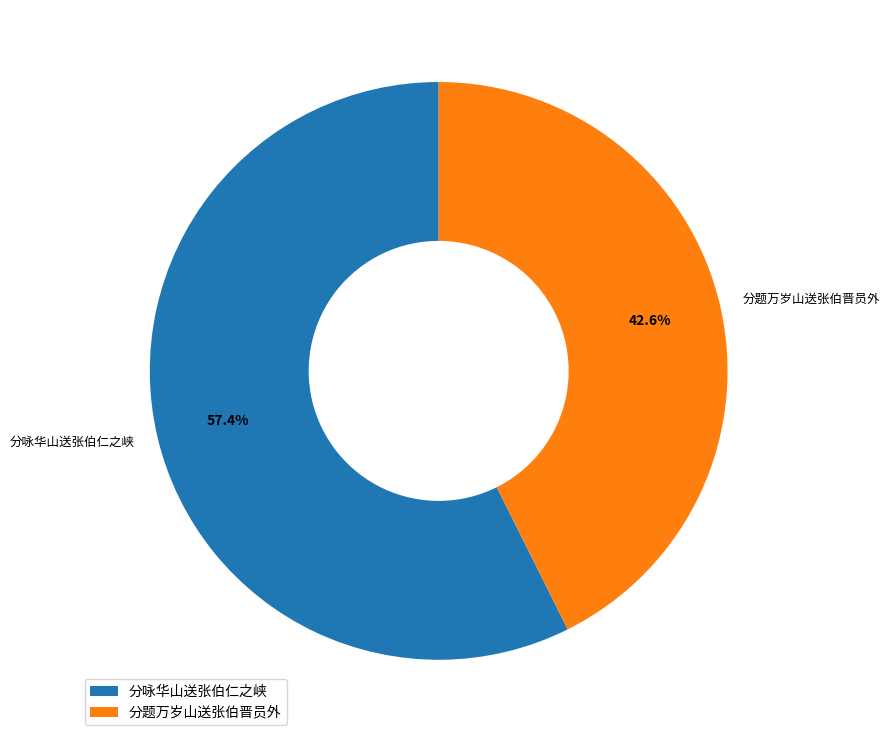

To the nearest percent, what percentage of the pie is 分题万岁山送张伯晋员外?

43%